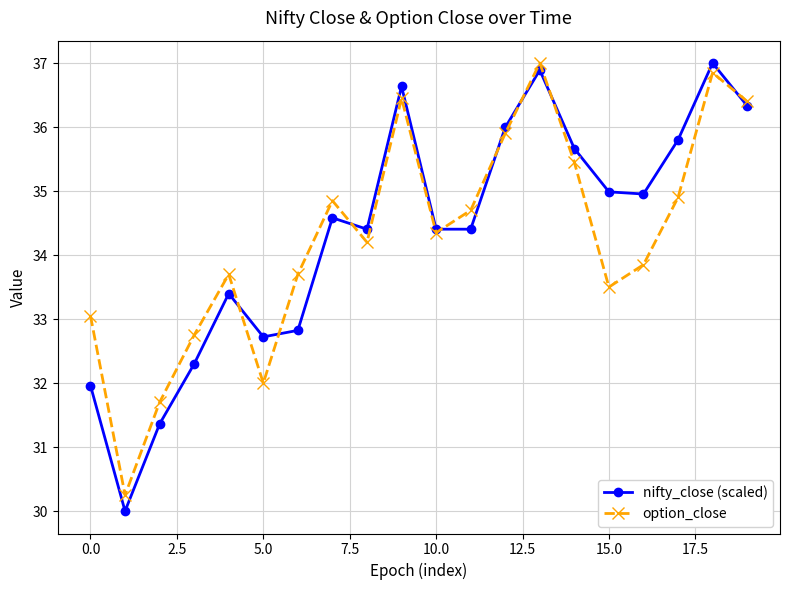

What is the value of the option_close point at the 9th from the left?

34.2